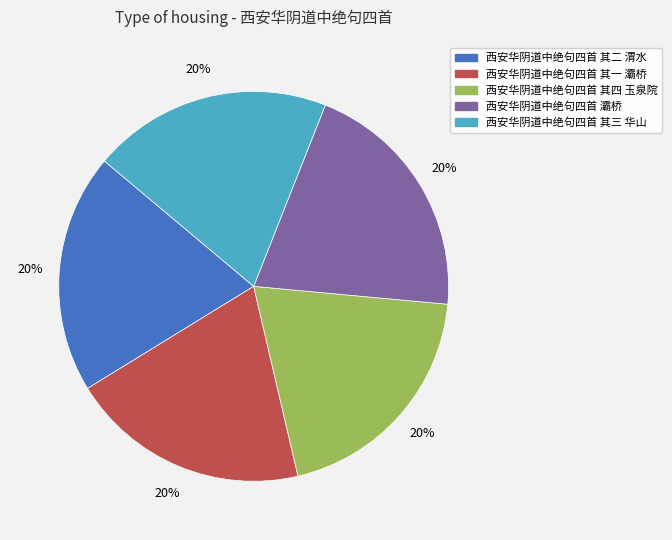

Does 西安华阴道中绝句四首 其四 玉泉院 account for over 50% of the chart?

No